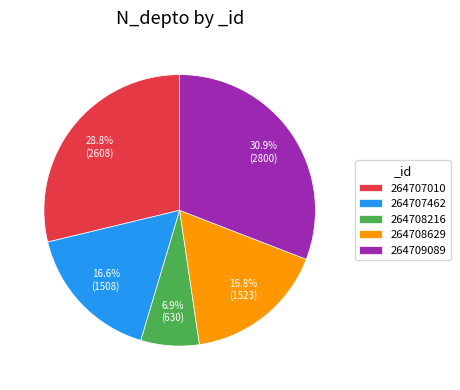

True or false: 264708216 accounts for 7% of the total.

True